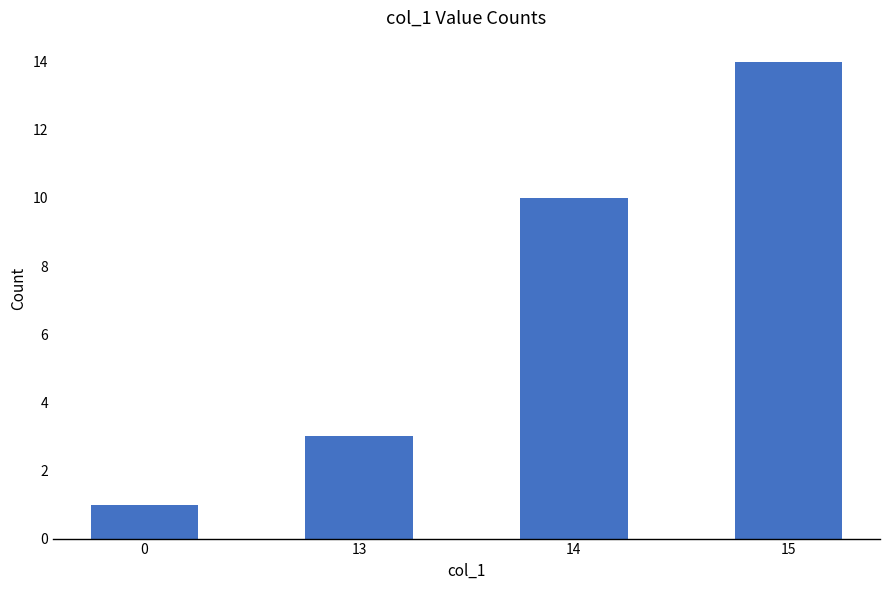

Reading left to right, list all the values displayed in this chart.

1	3	10	14